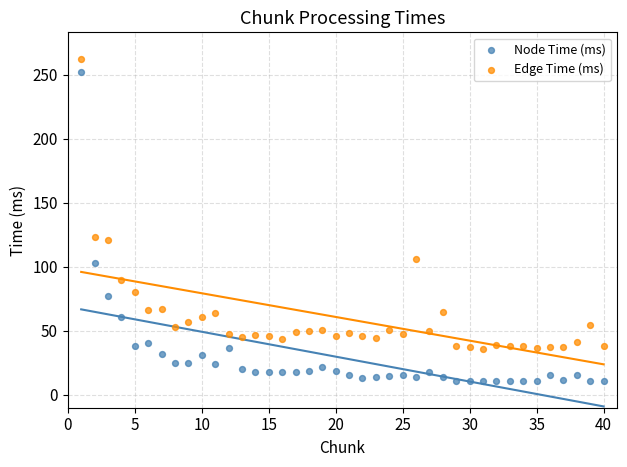

Across all data points, what is the range of X values (max minus min)?

39.0